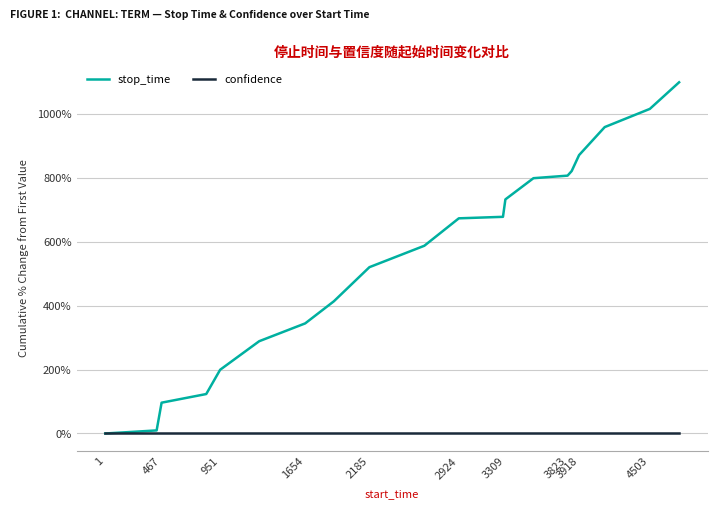

Which series has the largest total across all categories?

stop_time